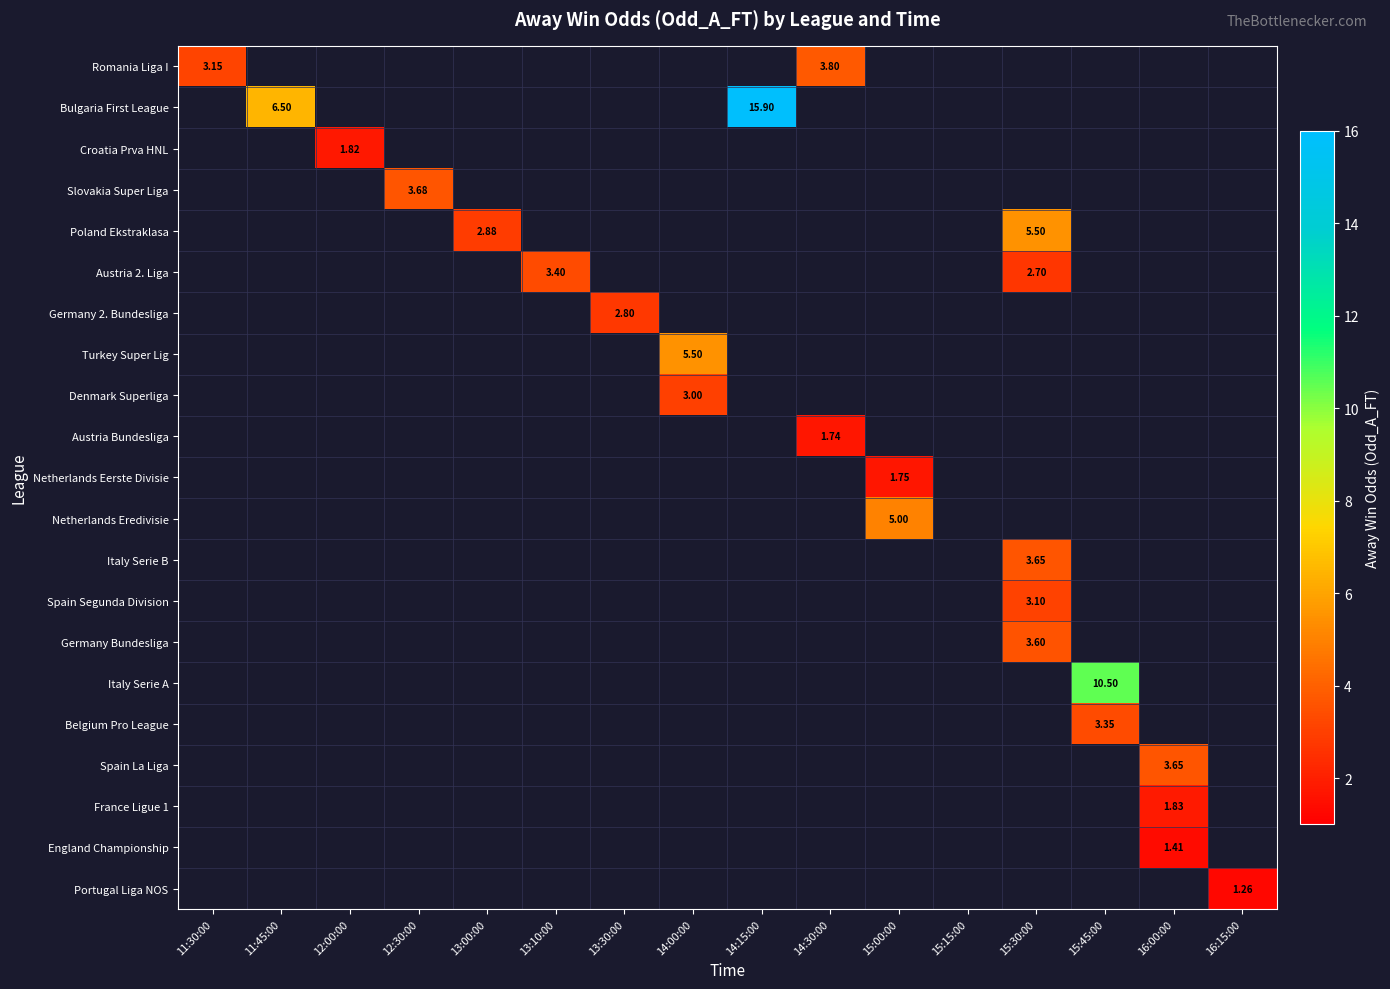

How many categories are shown in the chart?

16